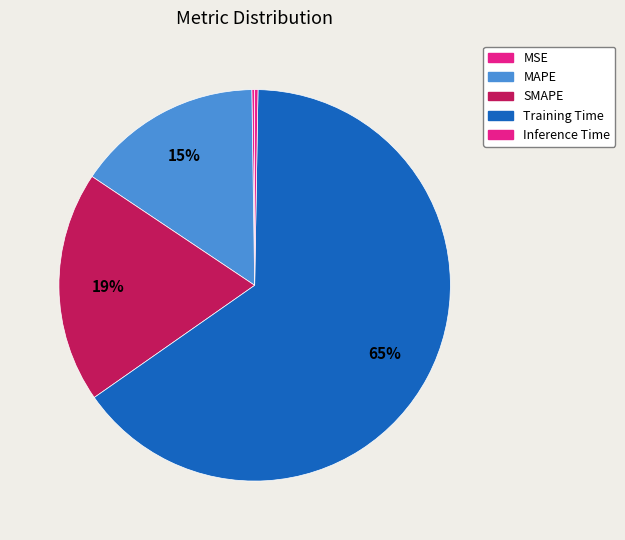

To the nearest percent, what is the difference between the largest and smallest slice percentages?

65%